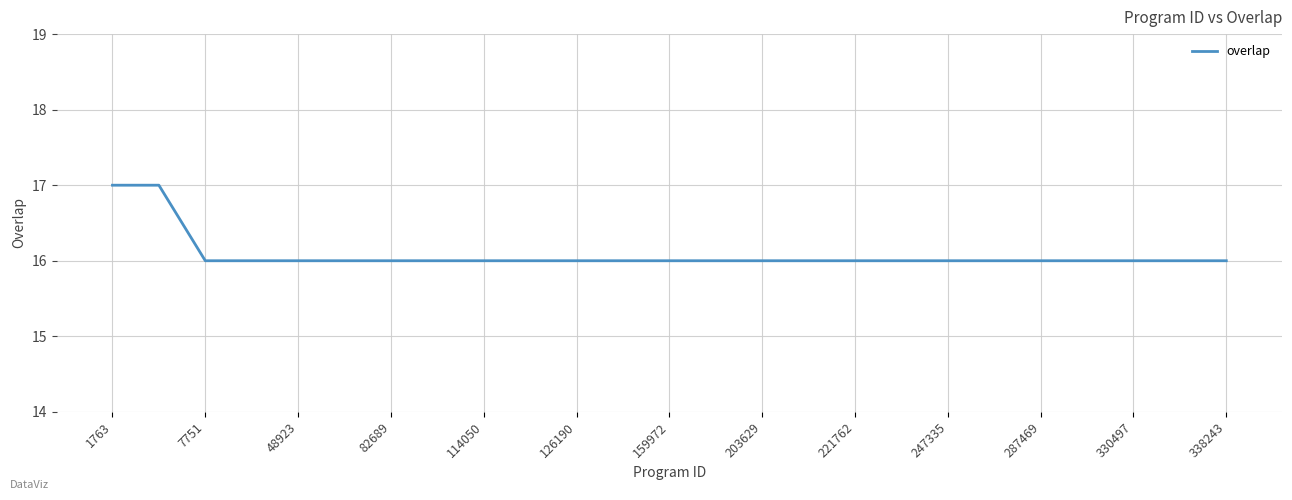

What is the greatest value displayed?

17